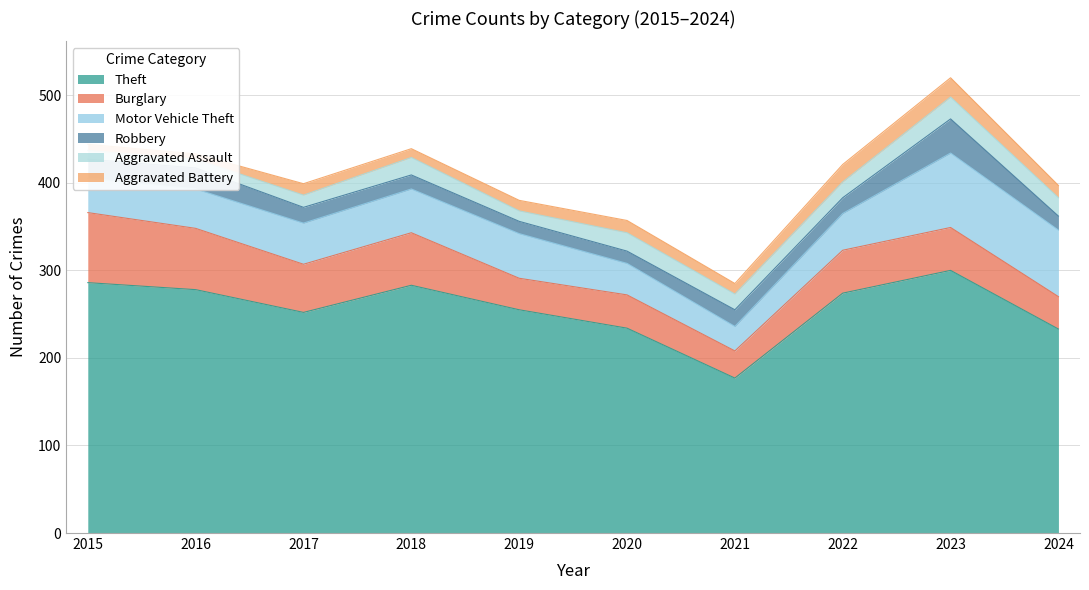

True or false: Theft has more than 0 interior local peaks.

True